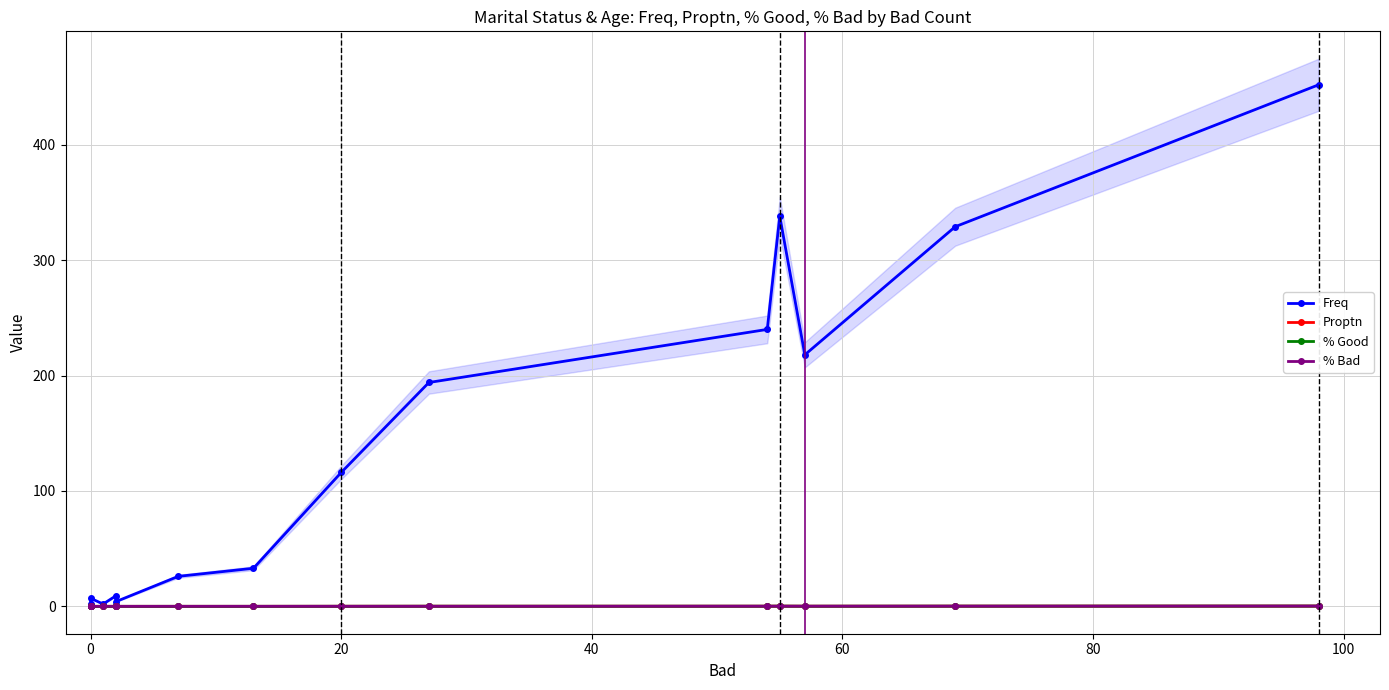

How many lines are shown in the chart?

4